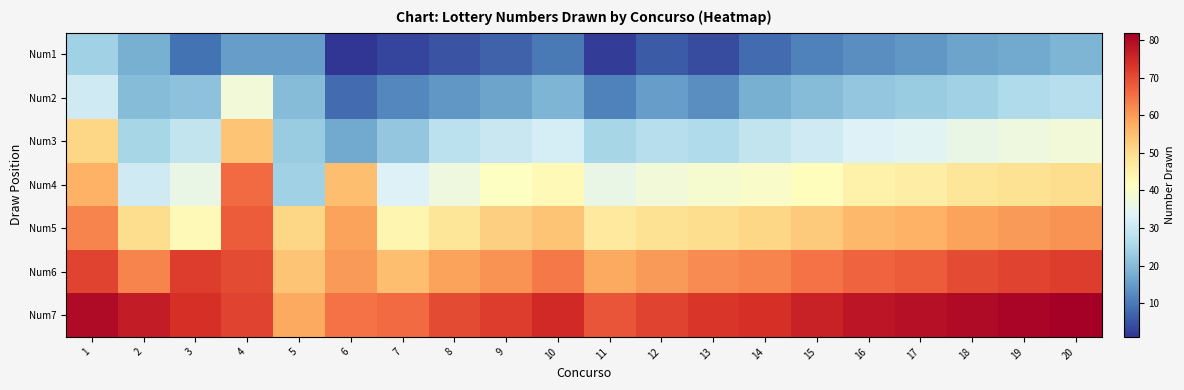

Which label corresponds to the largest value in the chart?

20